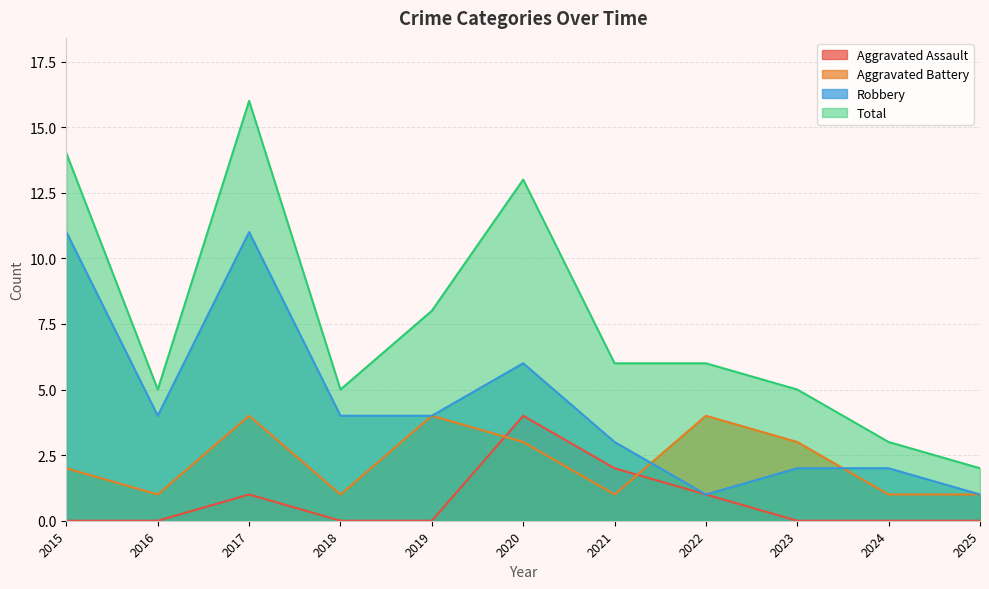

At which category is the sum across all series the highest?

2017